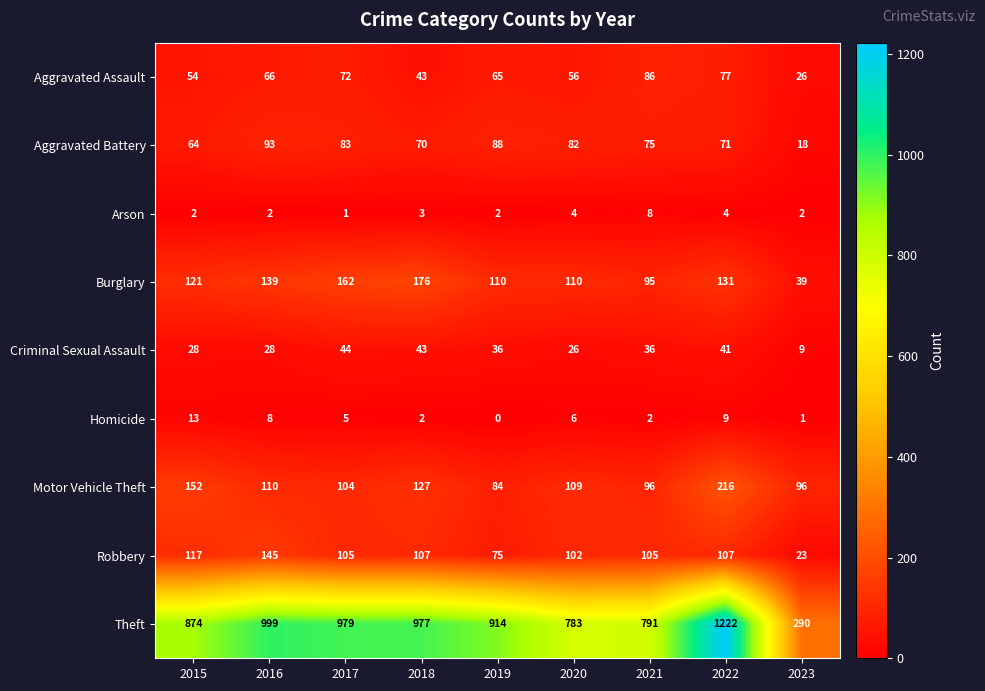

What is the difference between the maximum and minimum values in the Theft series?

932